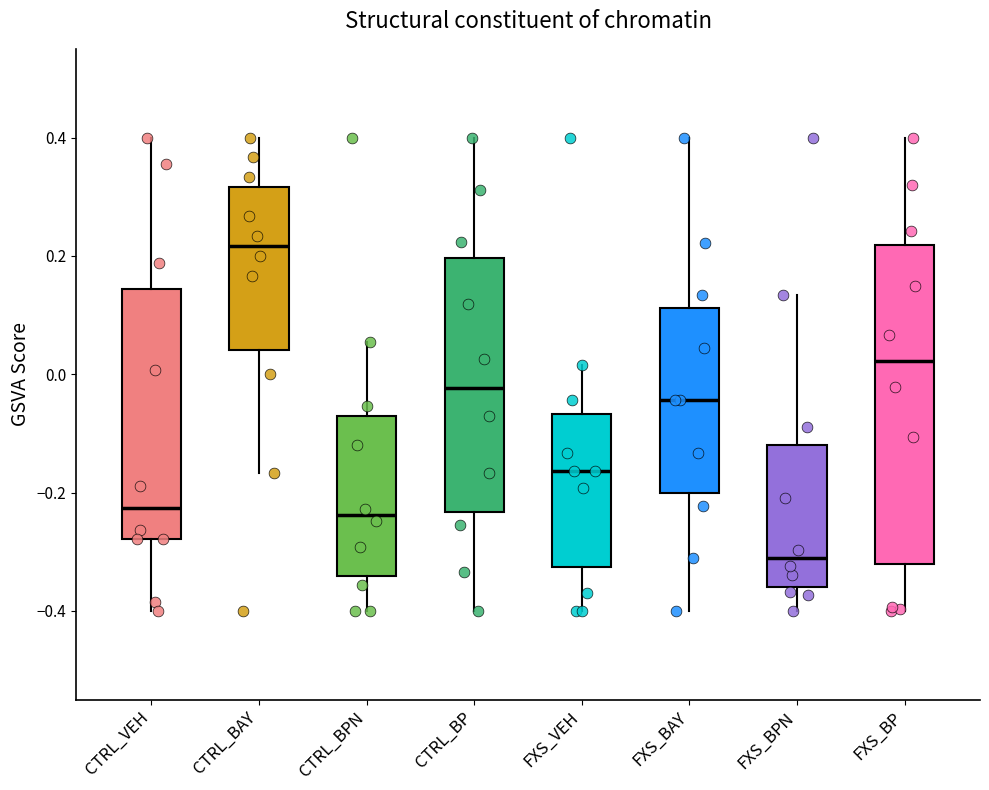

Comparing the boxes themselves (not the whiskers), which one is the tallest?

FXS_BP